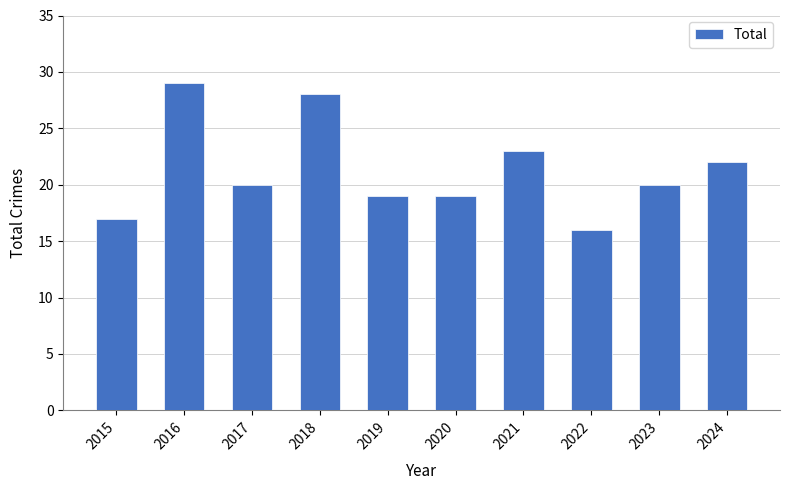

Which has a higher value, 2017 or 2015?

2017